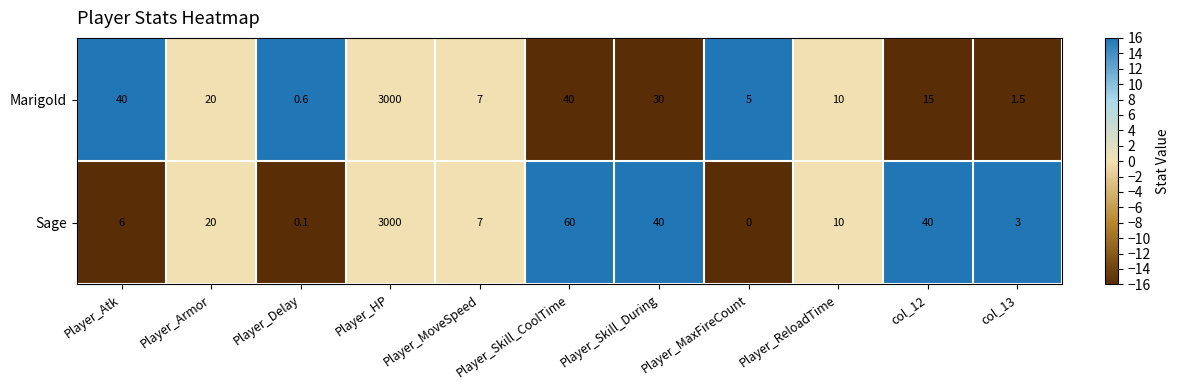

Where is Sage nearest to the value 1500?

Player_Skill_CoolTime